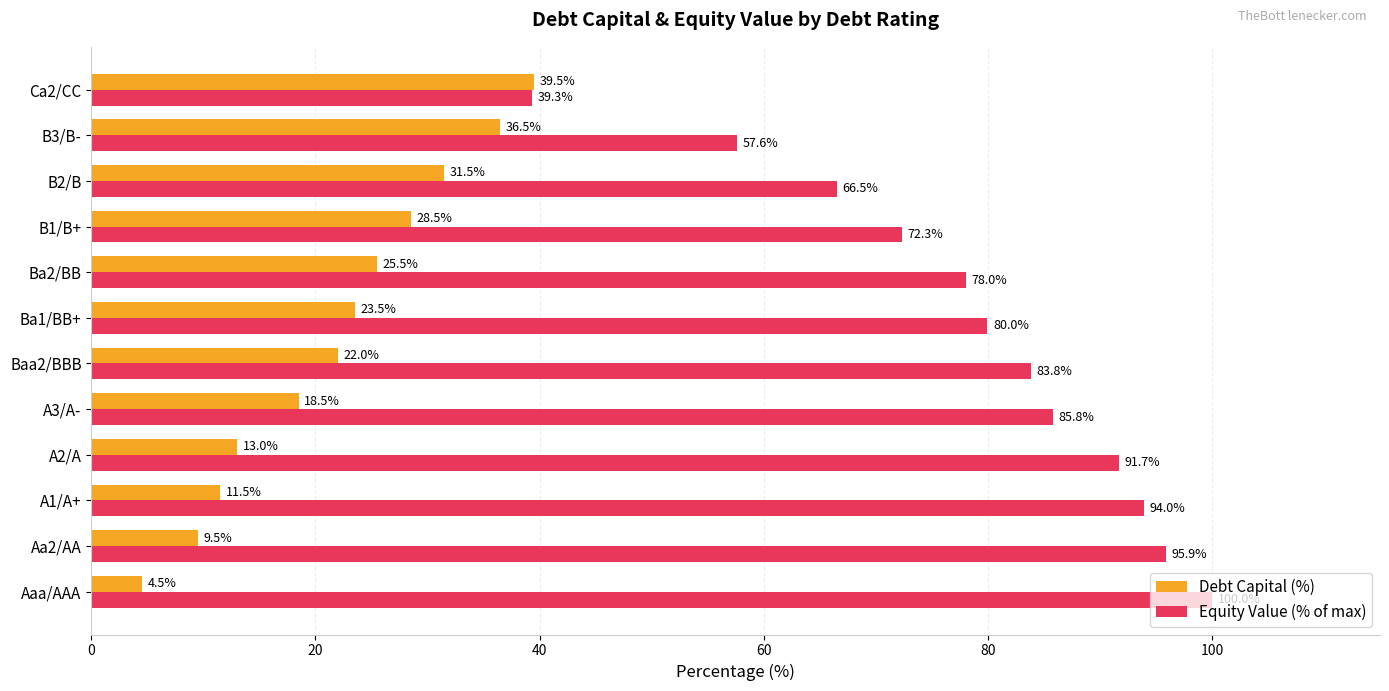

At which label is Debt Capital (%) closest to 22?

Baa2/BBB